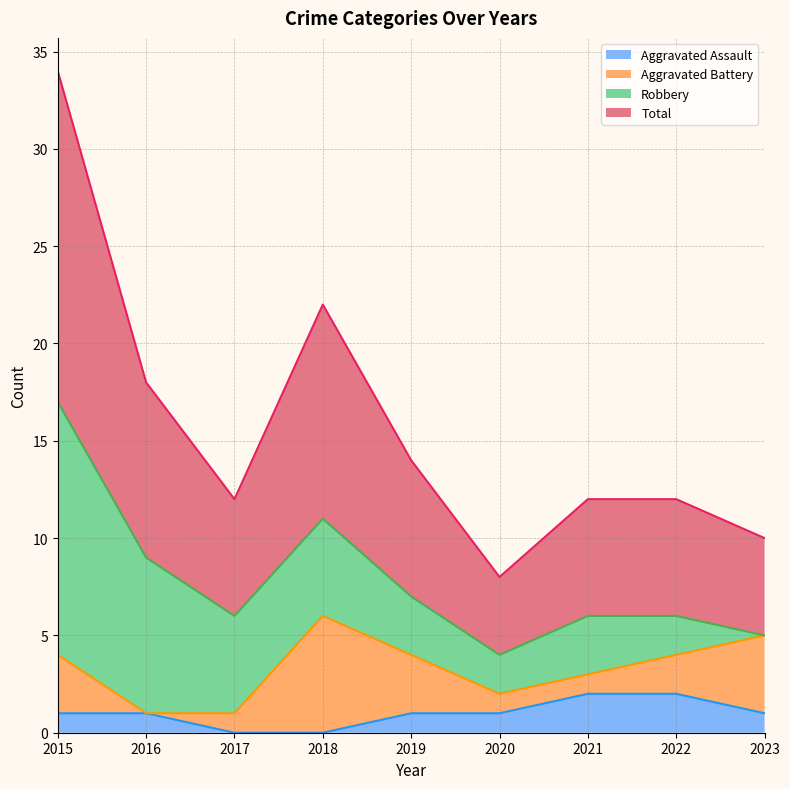

True or false: Total and Aggravated Assault cross at least once.

False